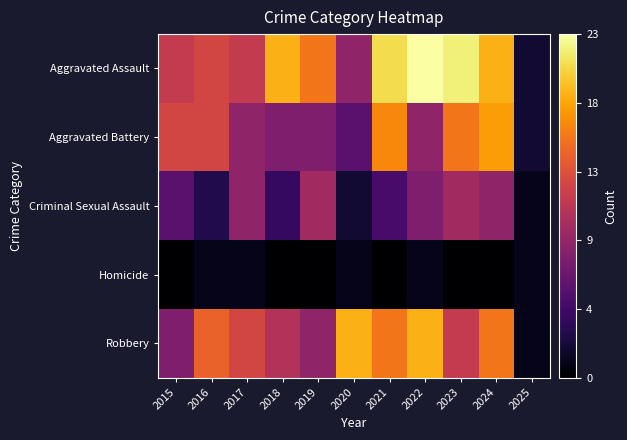

Reading left to right, transcribe all the data shown in this chart.

Aggravated Assault: 2015=12	2016=13	2017=12	2018=19	2019=16	2020=9	2021=21	2022=23	2023=22	2024=19	2025=2
Aggravated Battery: 2015=13	2016=13	2017=9	2018=8	2019=8	2020=6	2021=17	2022=9	2023=16	2024=18	2025=2
Criminal Sexual Assault: 2015=6	2016=3	2017=9	2018=4	2019=10	2020=2	2021=5	2022=8	2023=10	2024=9	2025=1
Homicide: 2015=0	2016=1	2017=1	2018=0	2019=0	2020=1	2021=0	2022=1	2023=0	2024=0	2025=1
Robbery: 2015=8	2016=15	2017=13	2018=11	2019=9	2020=19	2021=16	2022=19	2023=12	2024=16	2025=1